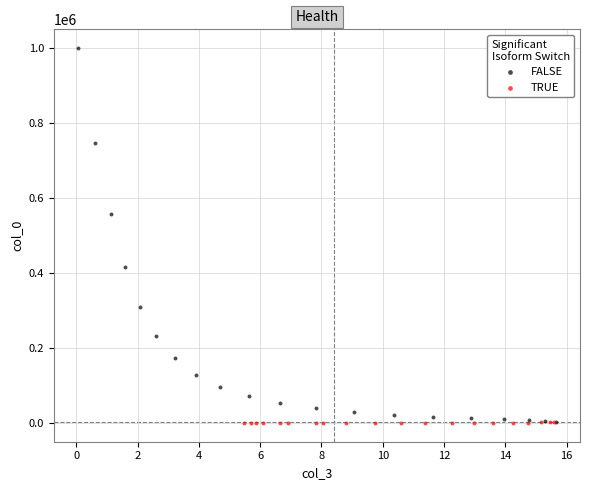

Which series reaches the maximum Y coordinate?

FALSE